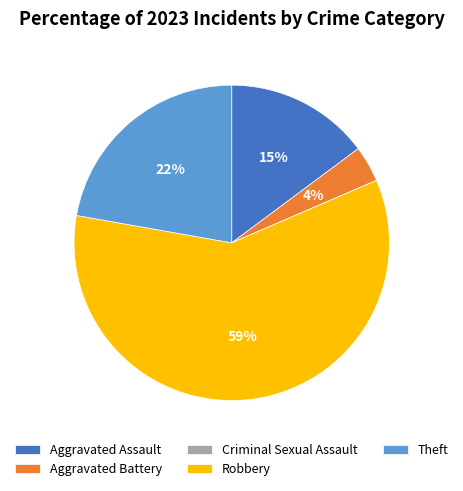

What is the ratio of the value at Theft to the value at Aggravated Assault?

1.5